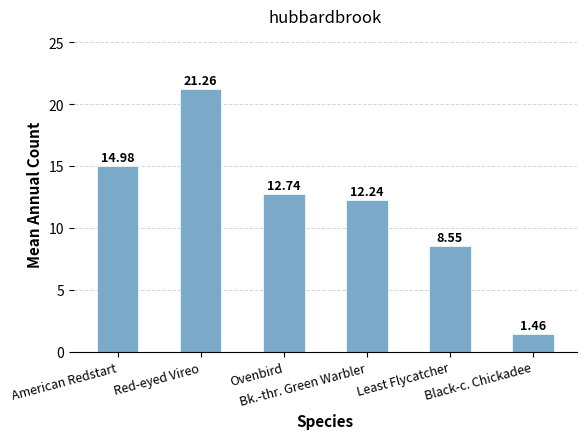

What is the difference between the maximum and minimum values?

19.8